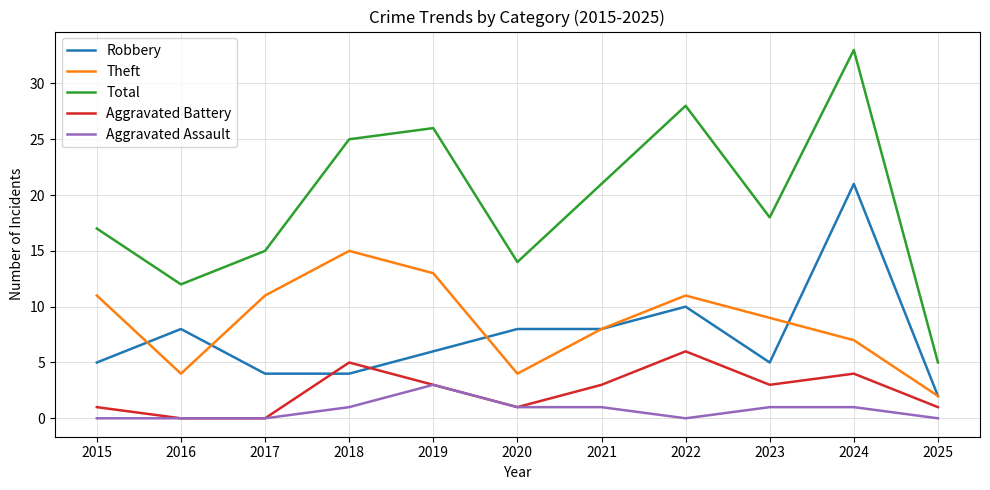

Where is Total nearest to the value 19?

2023